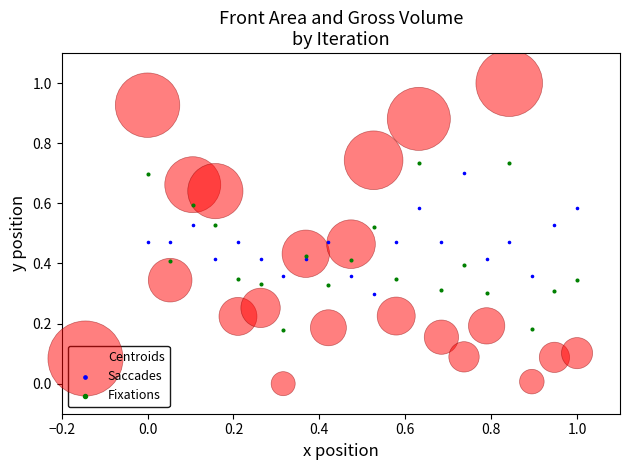

Which series reaches the maximum Y coordinate?

Centroids